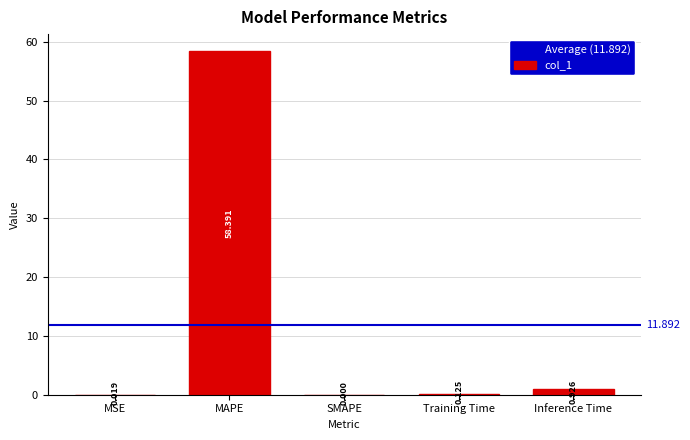

Which label corresponds to the largest value in the chart?

MAPE